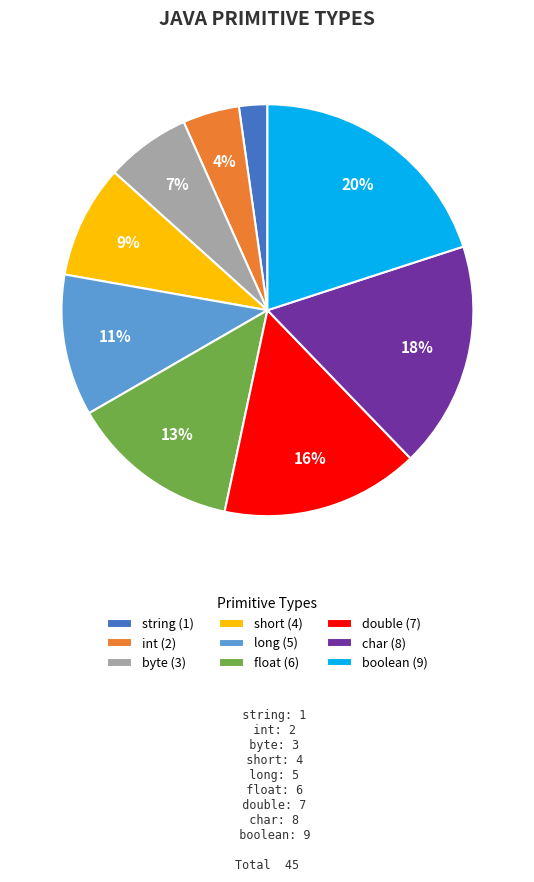

How many slices are in this pie chart?

9